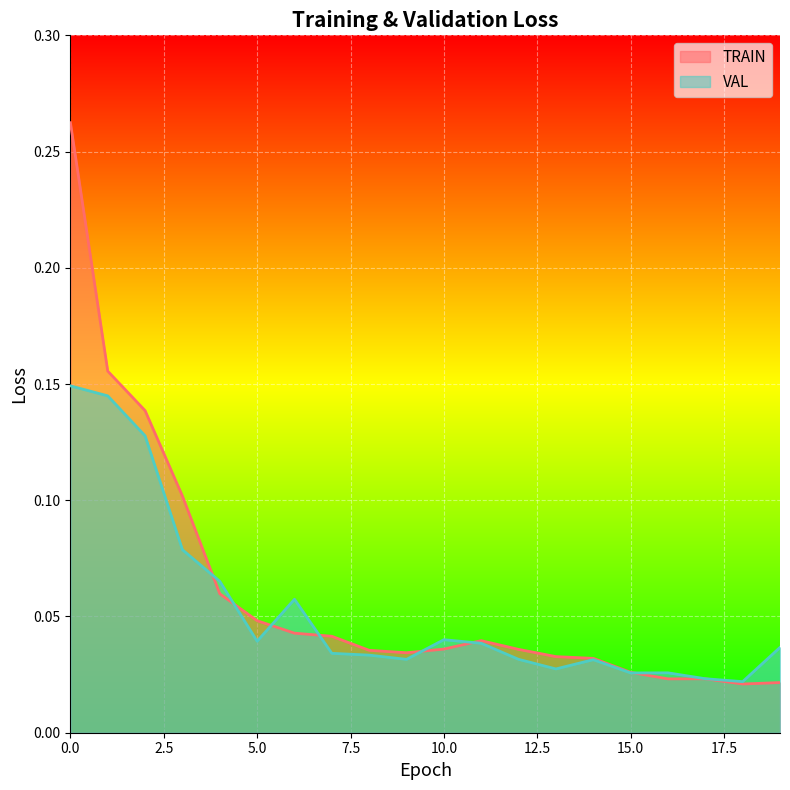

Which series ends up on top after the final intersection of VAL and TRAIN?

VAL